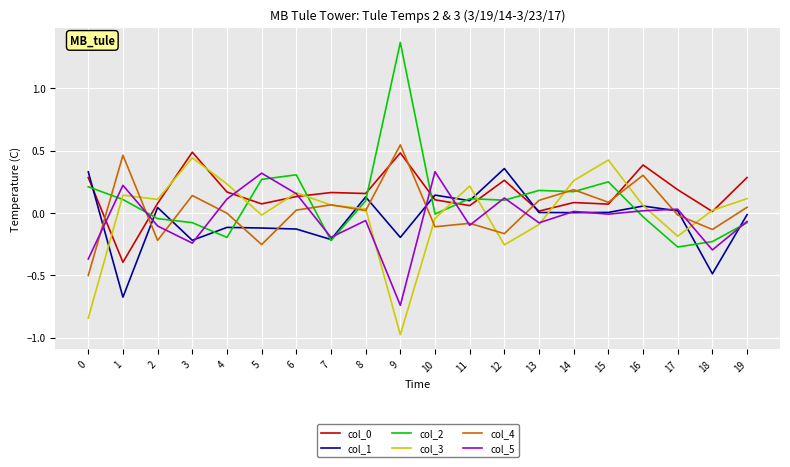

Which series has the widest spread of values?

col_2